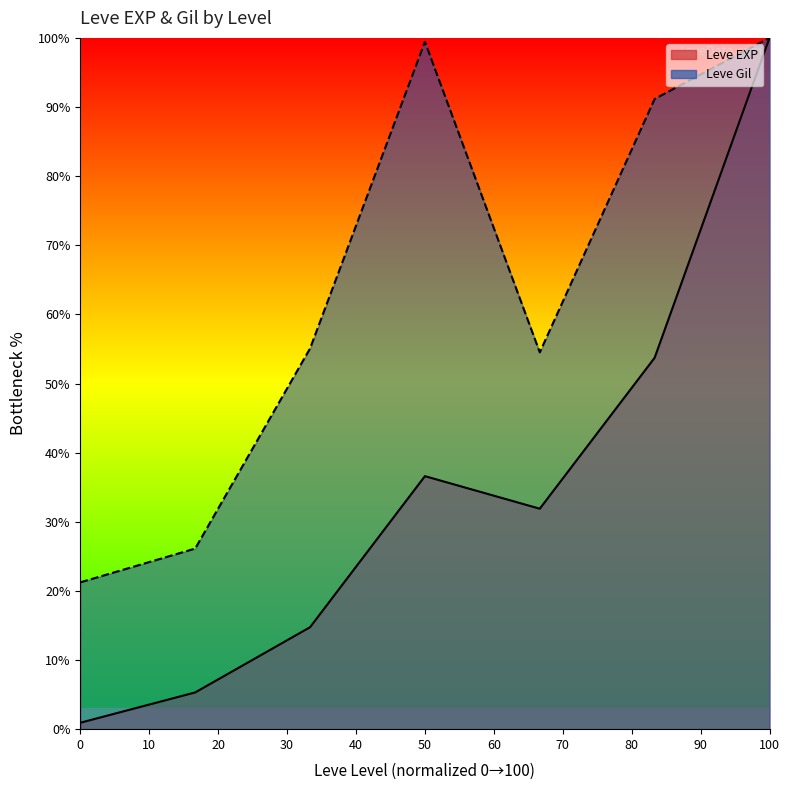

Does the chart have visible grid lines?

No